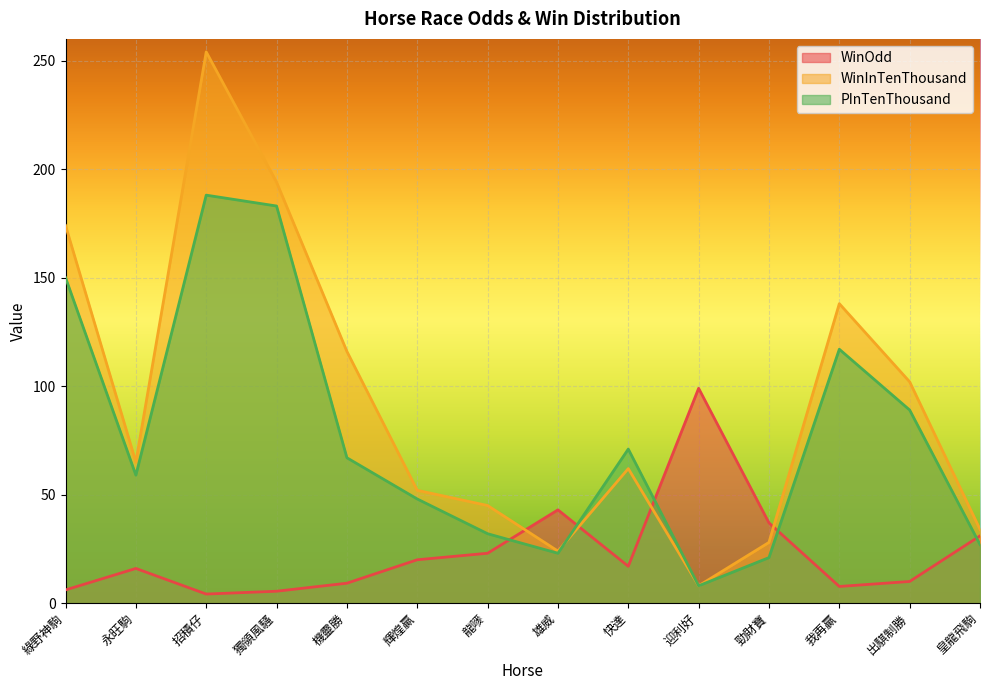

At which label does WinInTenThousand first exceed 65?

綠野神駒